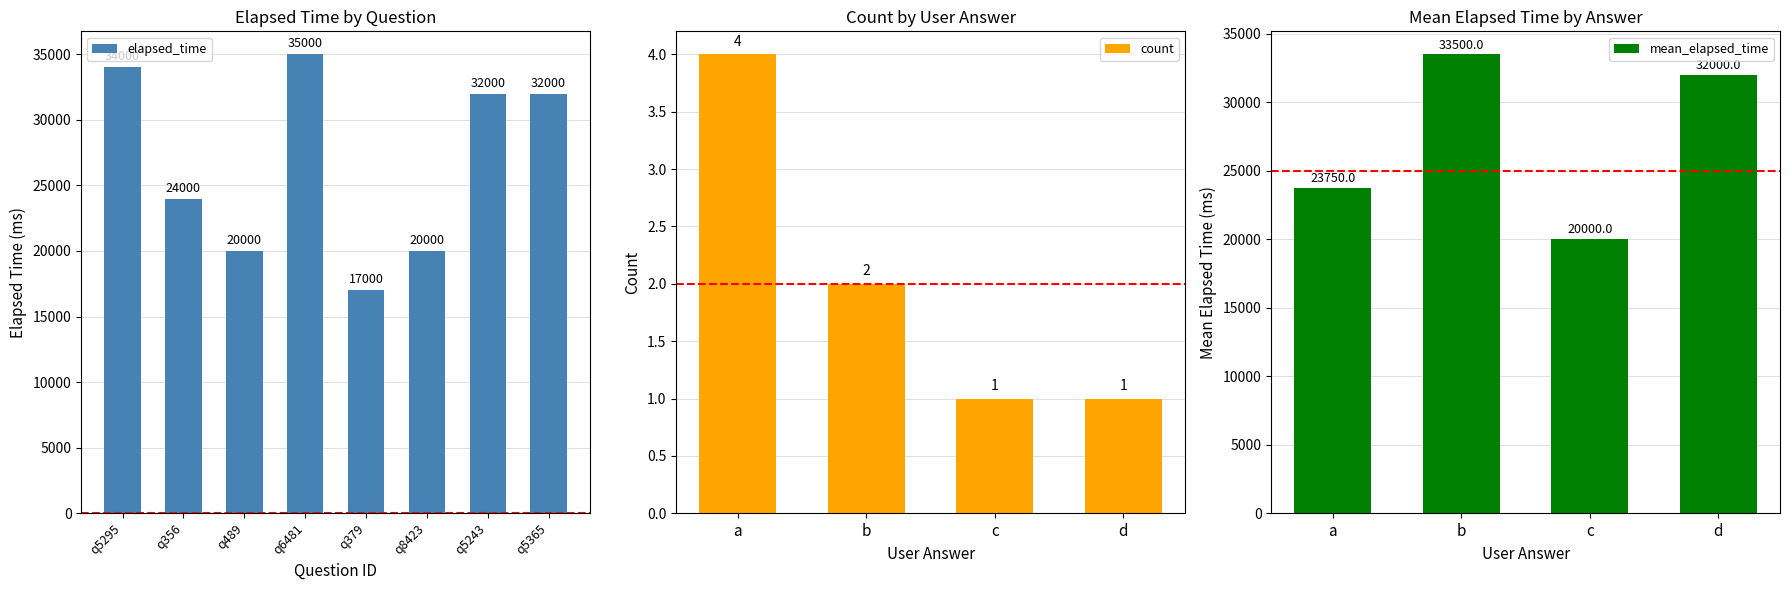

At which label does the data first exceed 32000?

q5295